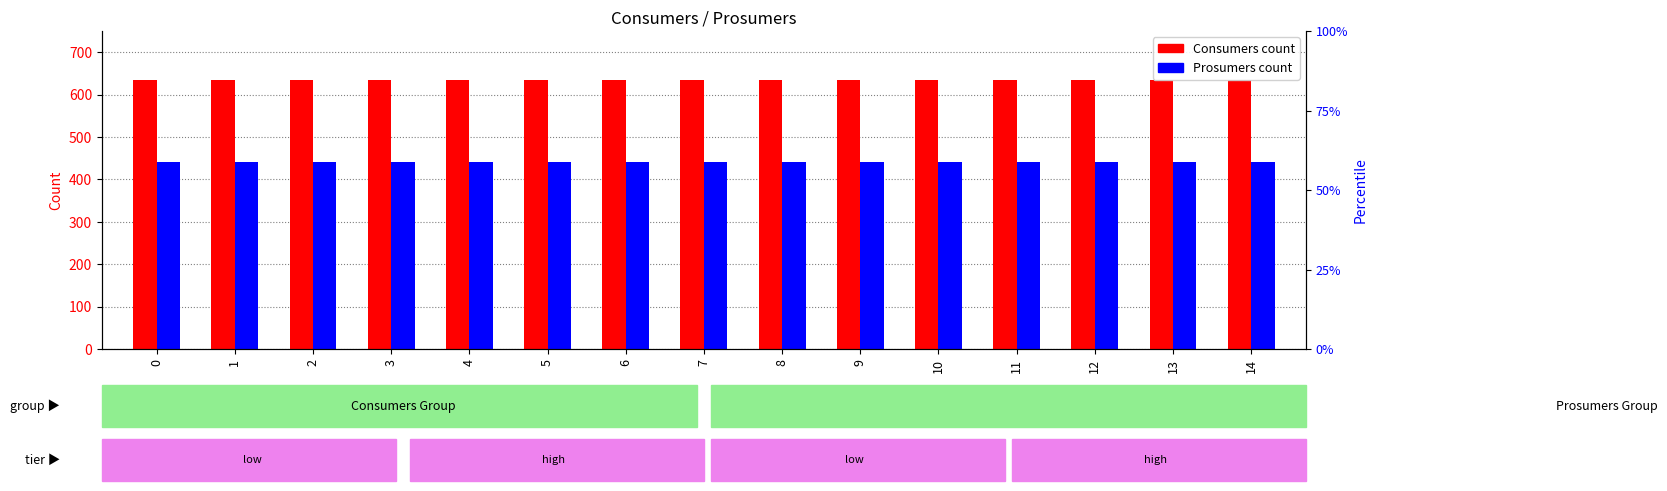

The Prosumers series shows 440 at 6. True or false?

True